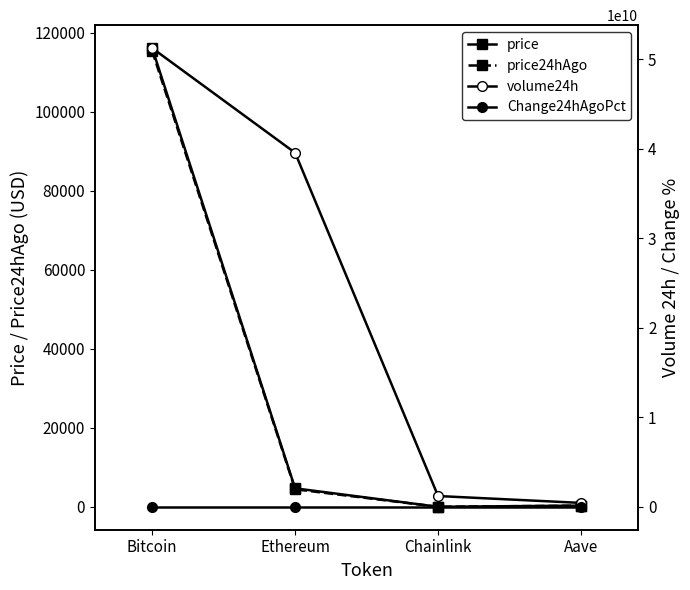

Which series has the widest spread of values?

volume24h